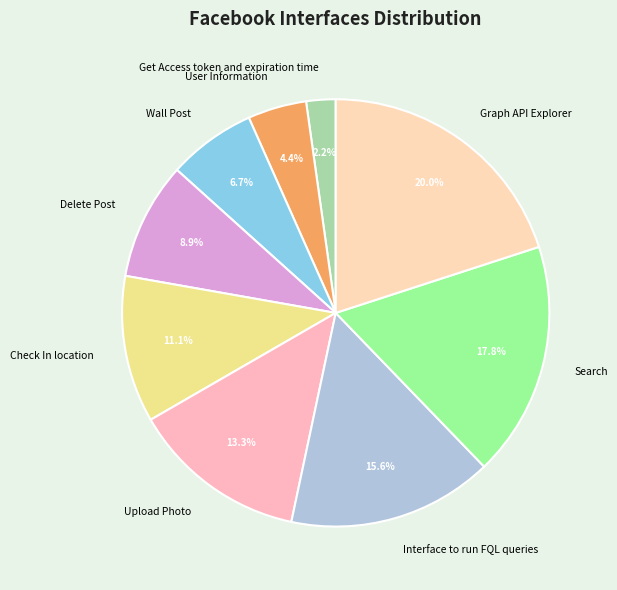

To the nearest percent, what is the difference between the Search and Graph API Explorer slice percentages?

2%